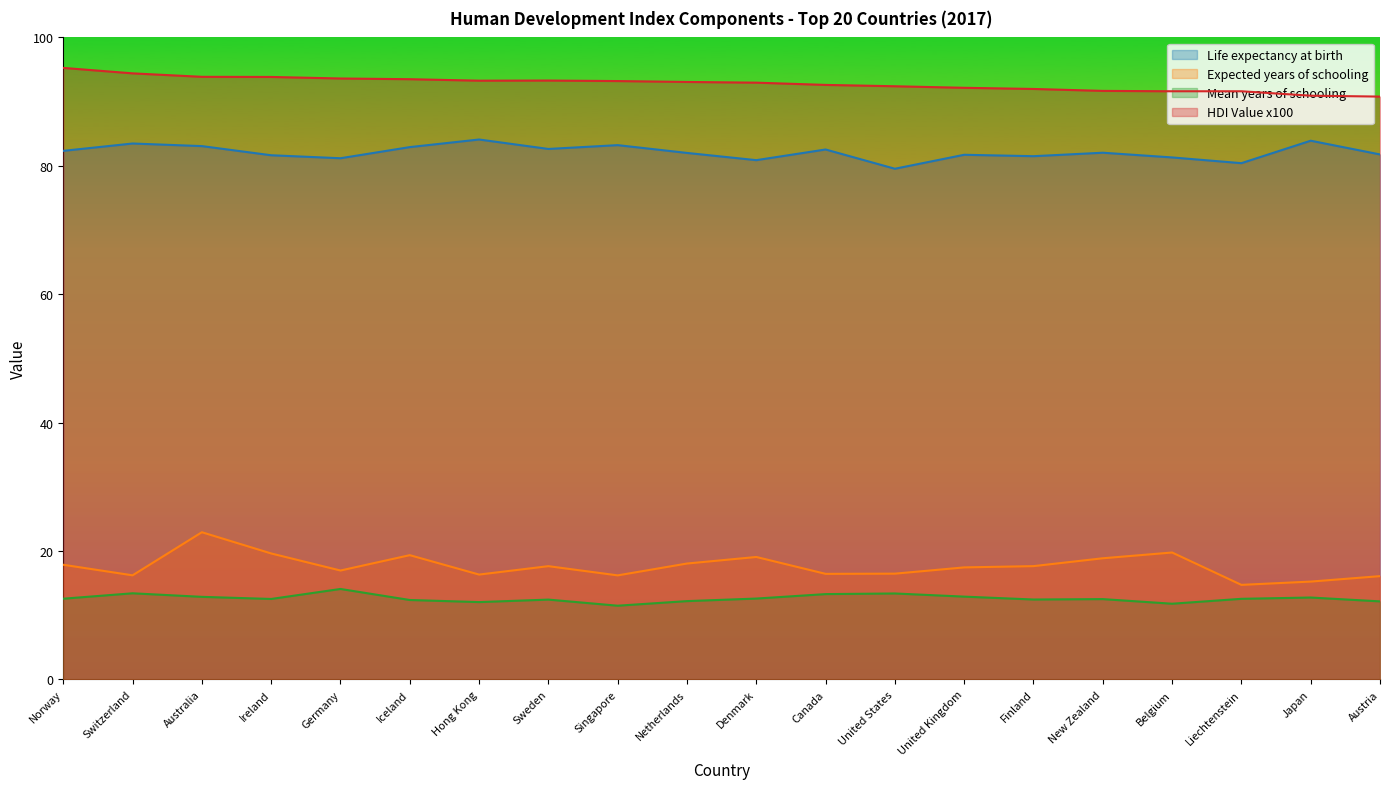

Which series has the largest total across all categories?

HDI Value x100